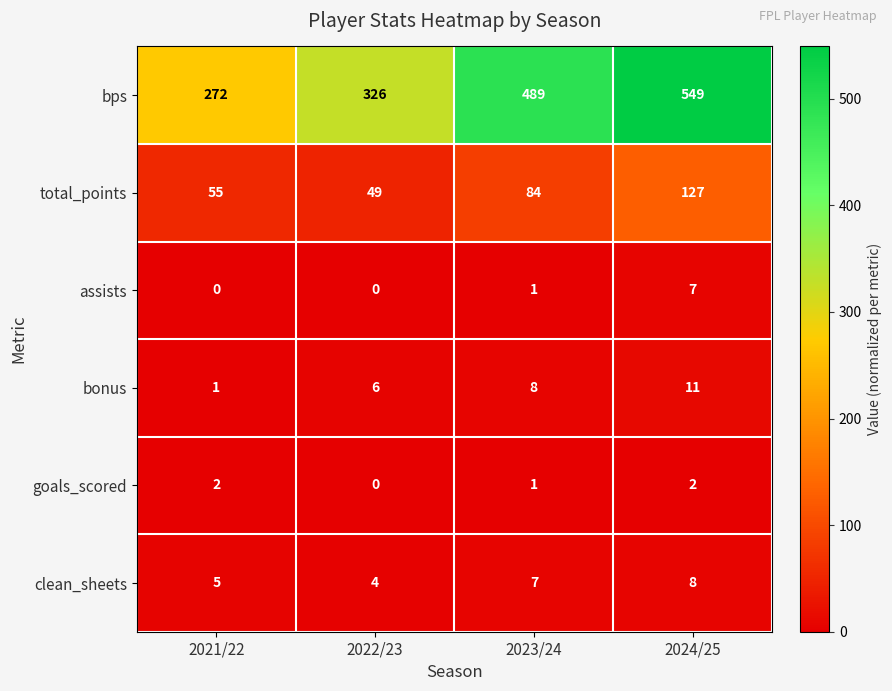

The value of assists at 2023/24 is 0. True or false?

False